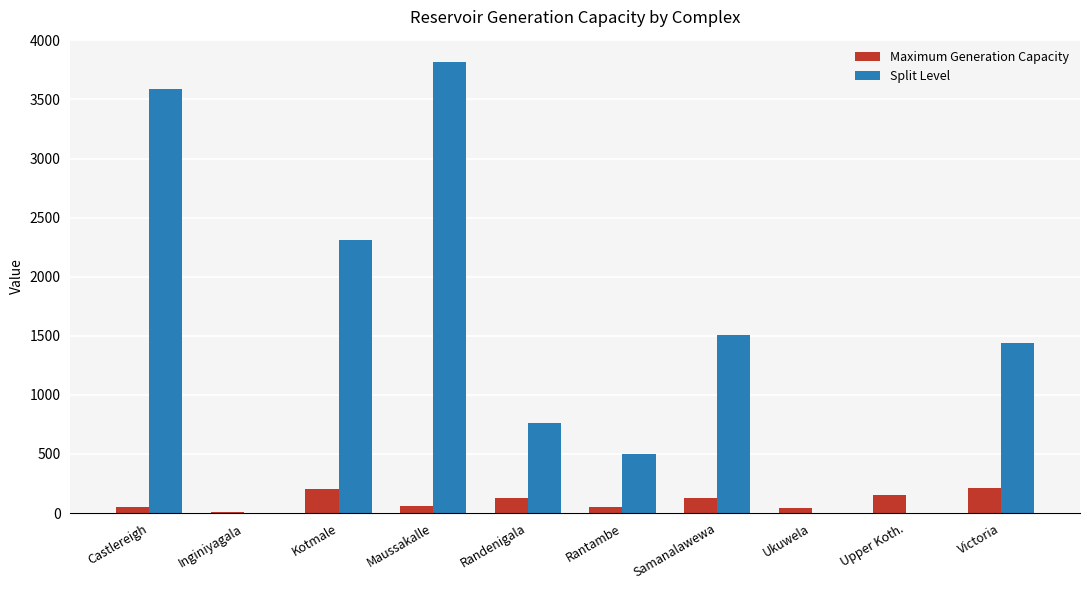

Which series has the largest total across all categories?

Split Level